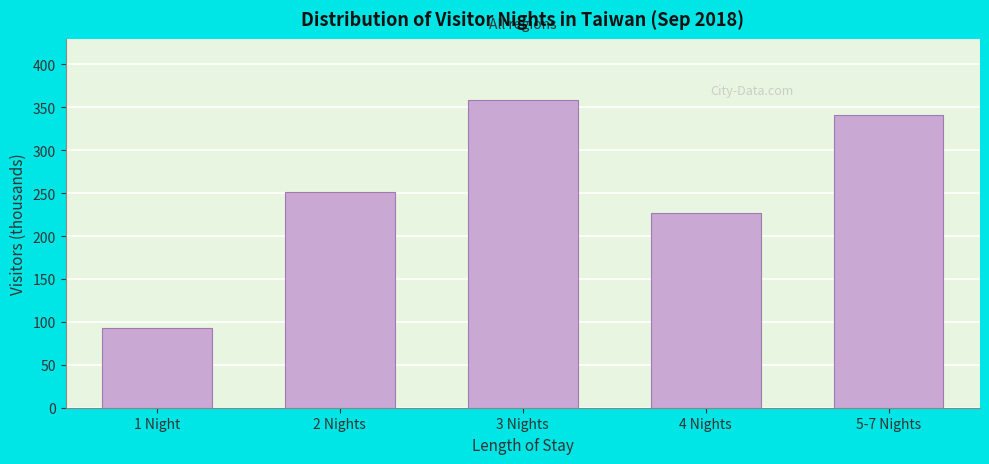

What is the maximum value shown in the chart?

358.2